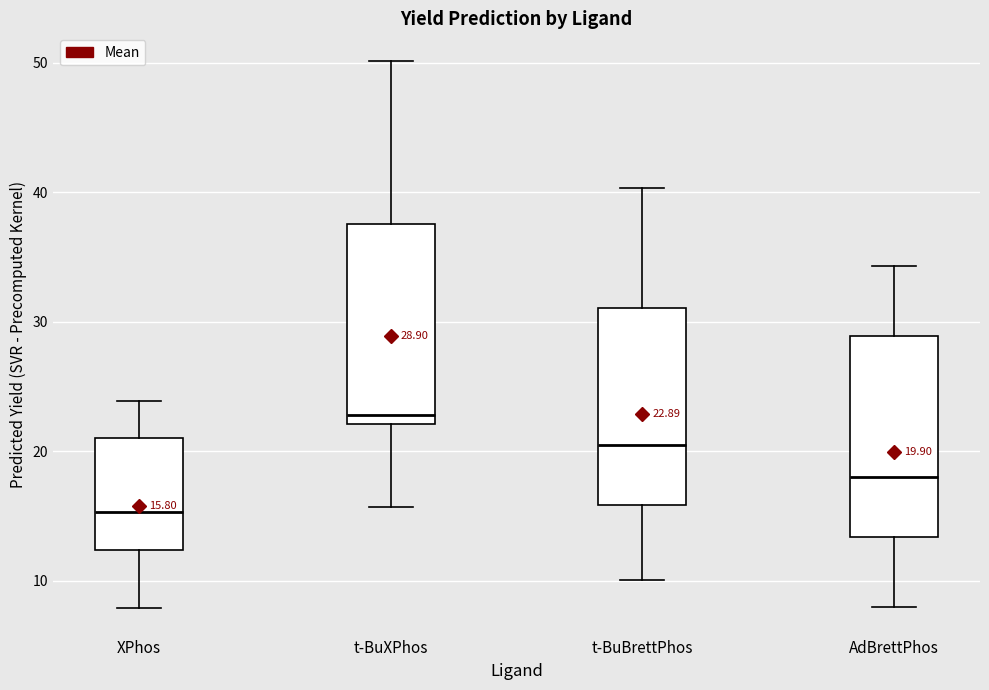

Which box's median line is the lowest?

XPhos